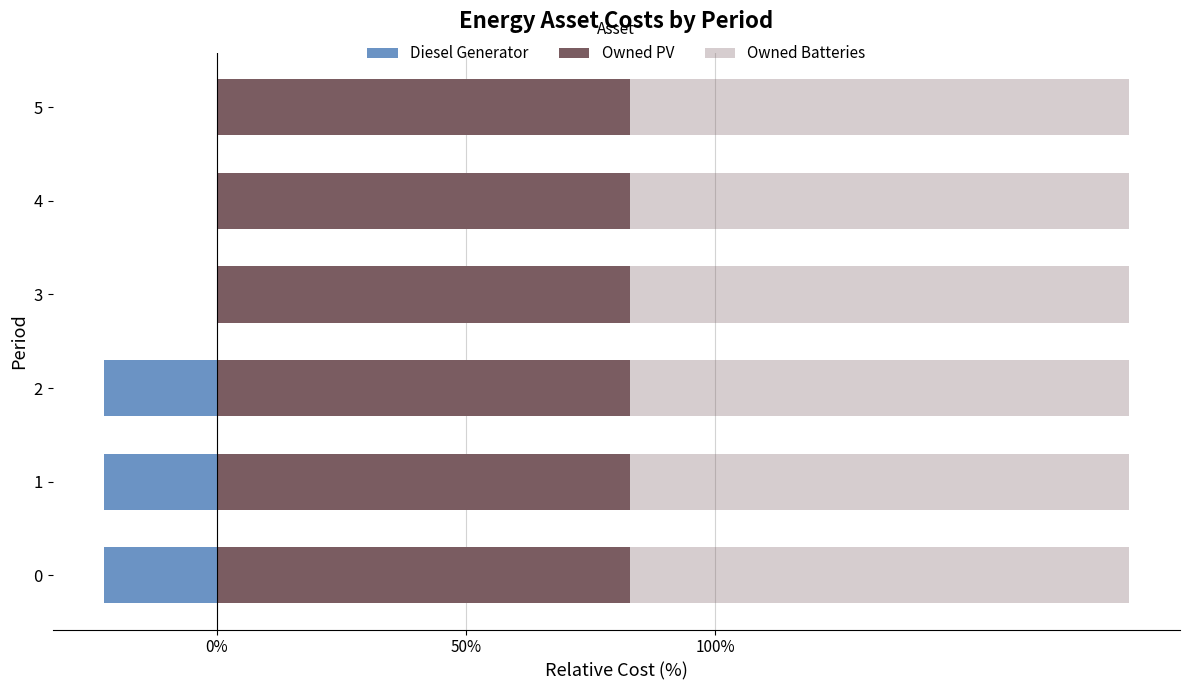

At how many categories does at least one series exceed -20?

6